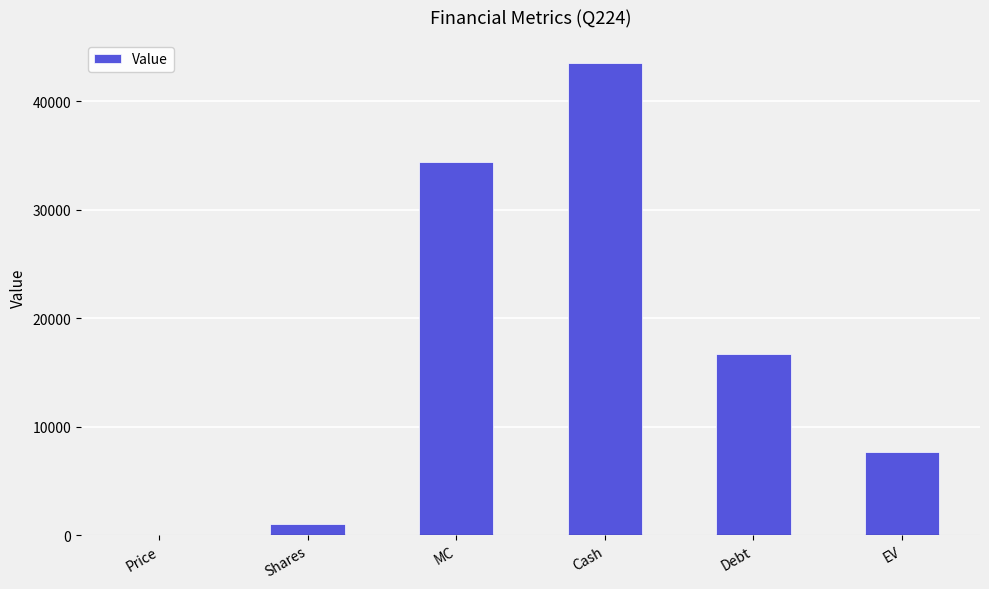

The chart shows a value of 34399.6 at MC. True or false?

True